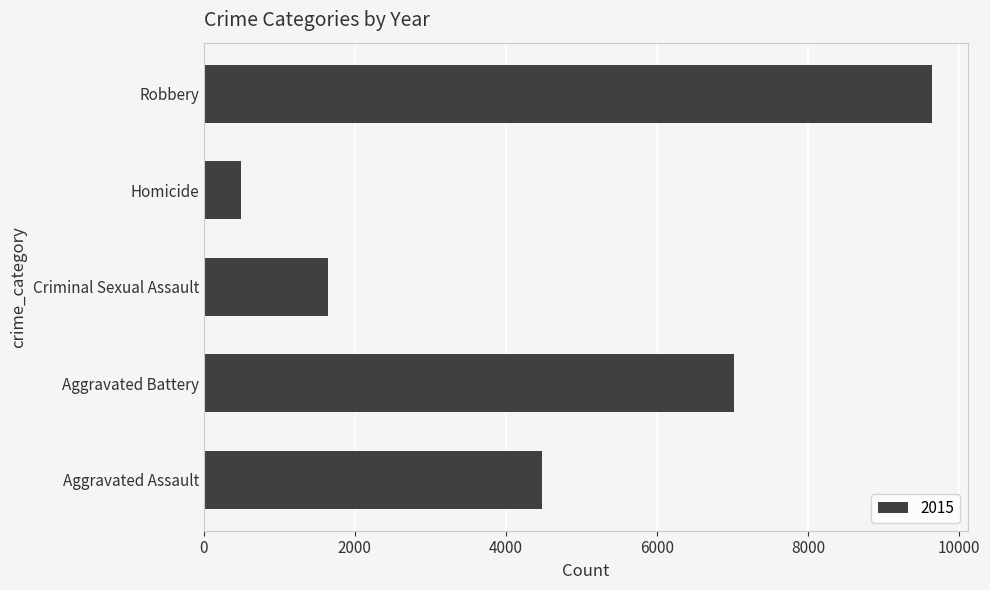

At which category does the chart reach its minimum across all series?

Homicide